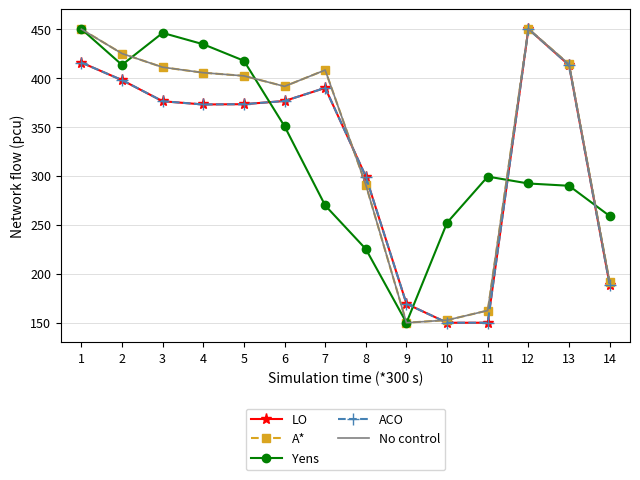

After their last crossing, which series has the higher values: ACO or No control?

No control